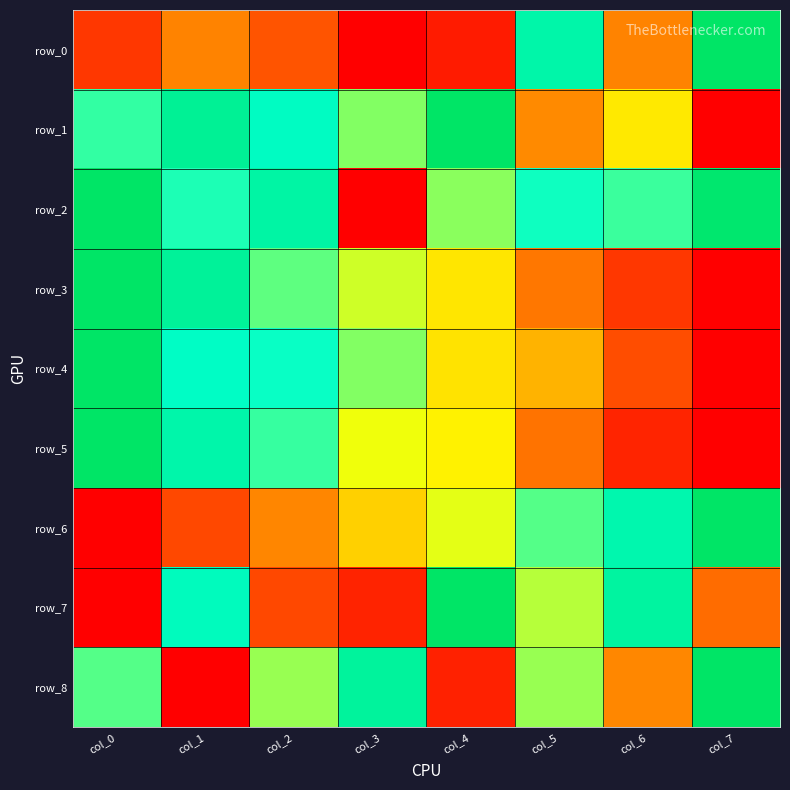

List the labels in order of row_5 value, smallest first.

col_7, col_6, col_5, col_4, col_3, col_2, col_1, col_0